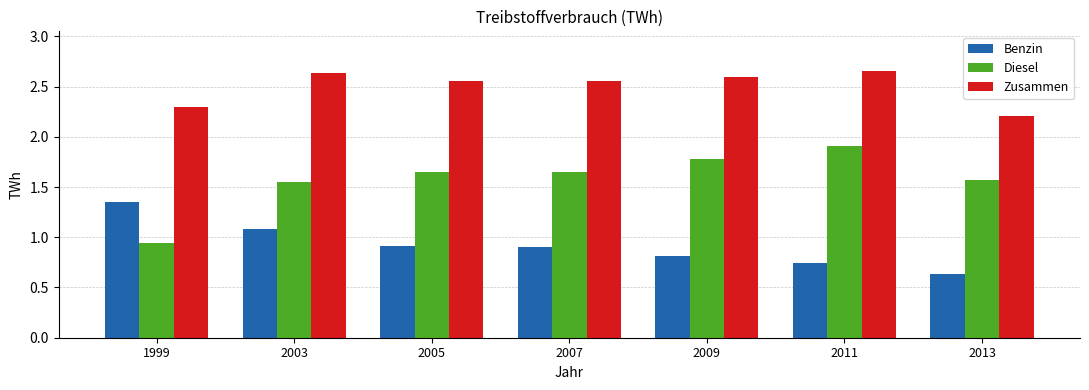

At which category does the chart reach its minimum across all series?

2013